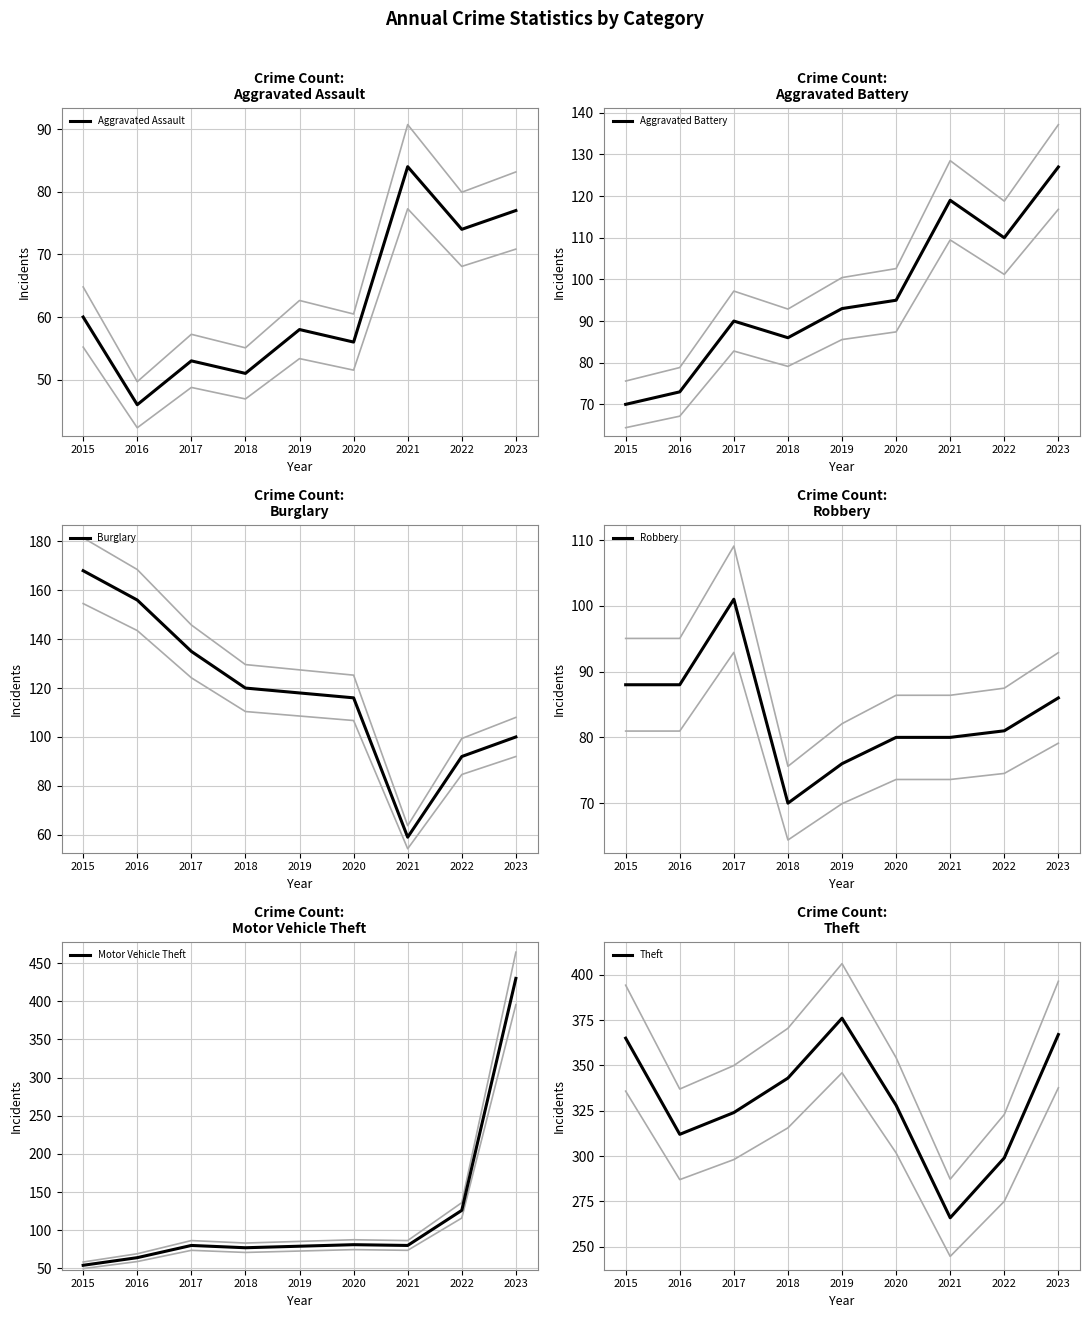

Reading right to left, list all the values displayed in this chart.

Aggravated Assault: 2023=77	2022=74	2021=84	2020=56	2019=58	2018=51	2017=53	2016=46	2015=60
Aggravated Battery: 2023=127	2022=110	2021=119	2020=95	2019=93	2018=86	2017=90	2016=73	2015=70
Burglary: 2023=100	2022=92	2021=59	2020=116	2019=118	2018=120	2017=135	2016=156	2015=168
Robbery: 2023=86	2022=81	2021=80	2020=80	2019=76	2018=70	2017=101	2016=88	2015=88
Motor Vehicle Theft: 2023=430	2022=126	2021=80	2020=81	2019=79	2018=77	2017=80	2016=64	2015=54
Theft: 2023=367	2022=299	2021=266	2020=328	2019=376	2018=343	2017=324	2016=312	2015=365